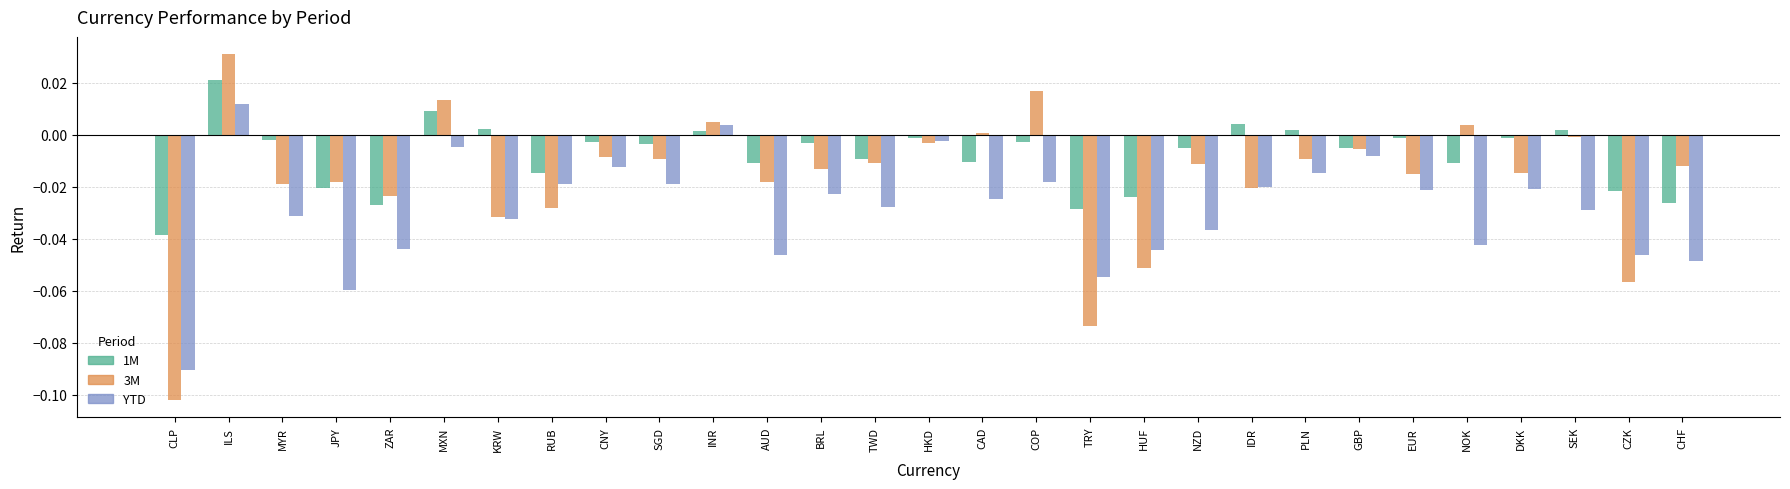

What is the sum of all 3M values?

-0.5